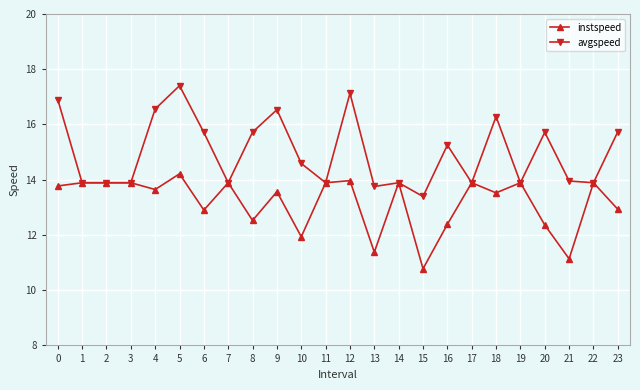

What is the difference between the highest and lowest values at 15?

2.6